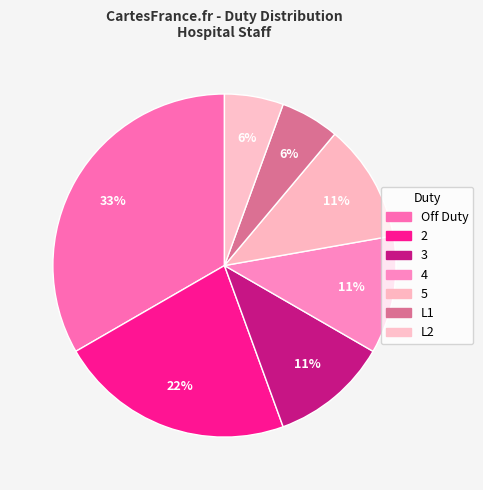

How many segments does this pie chart have?

7